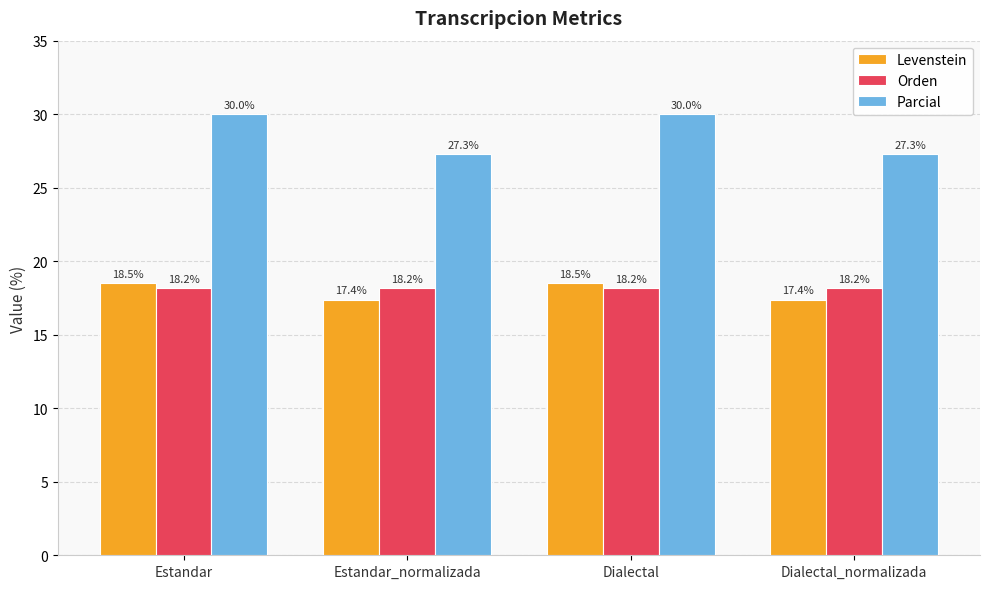

At Estandar, list the series in order from smallest to largest.

Orden, Levenstein, Parcial